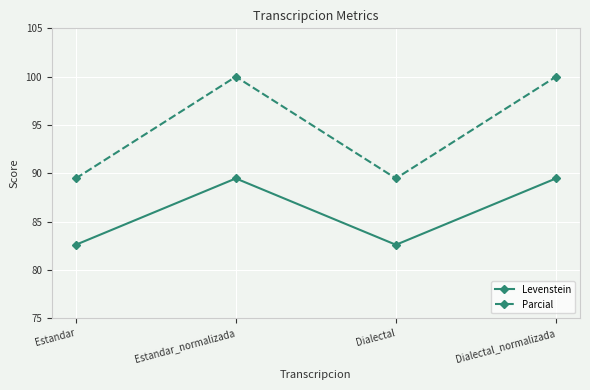

In Parcial, how many points are lower than both neighbors (excluding endpoints)?

1